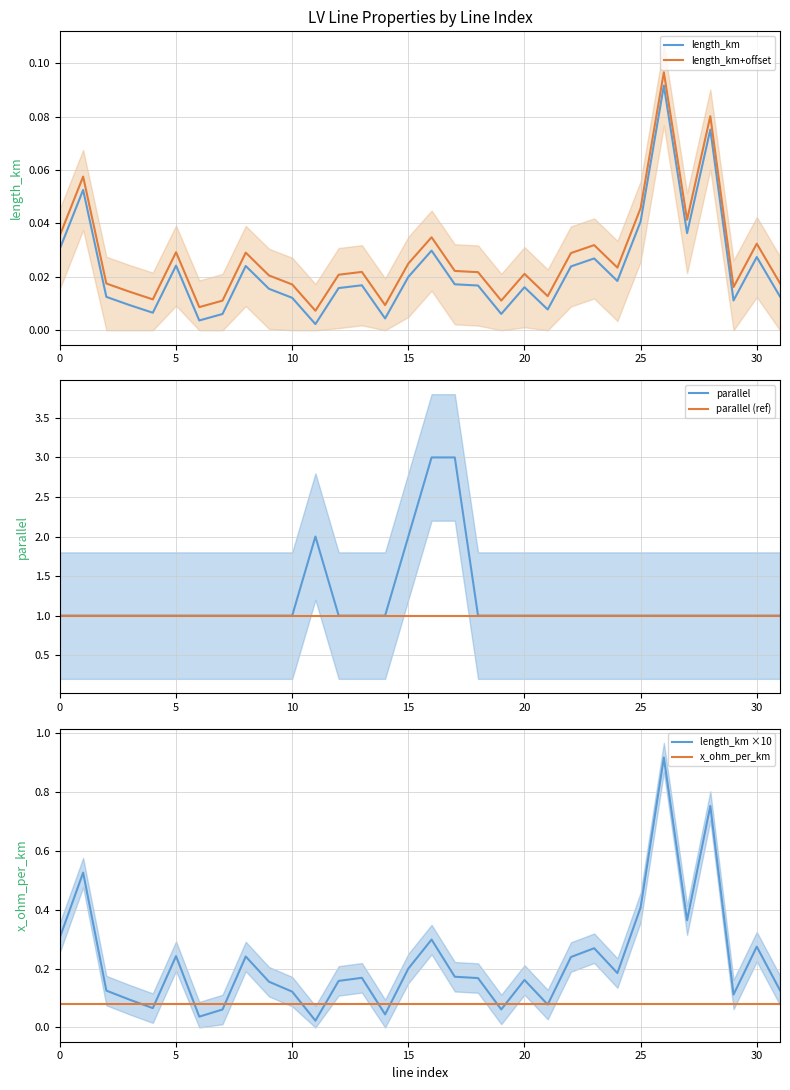

What is the label of the 14th point from the left?

13